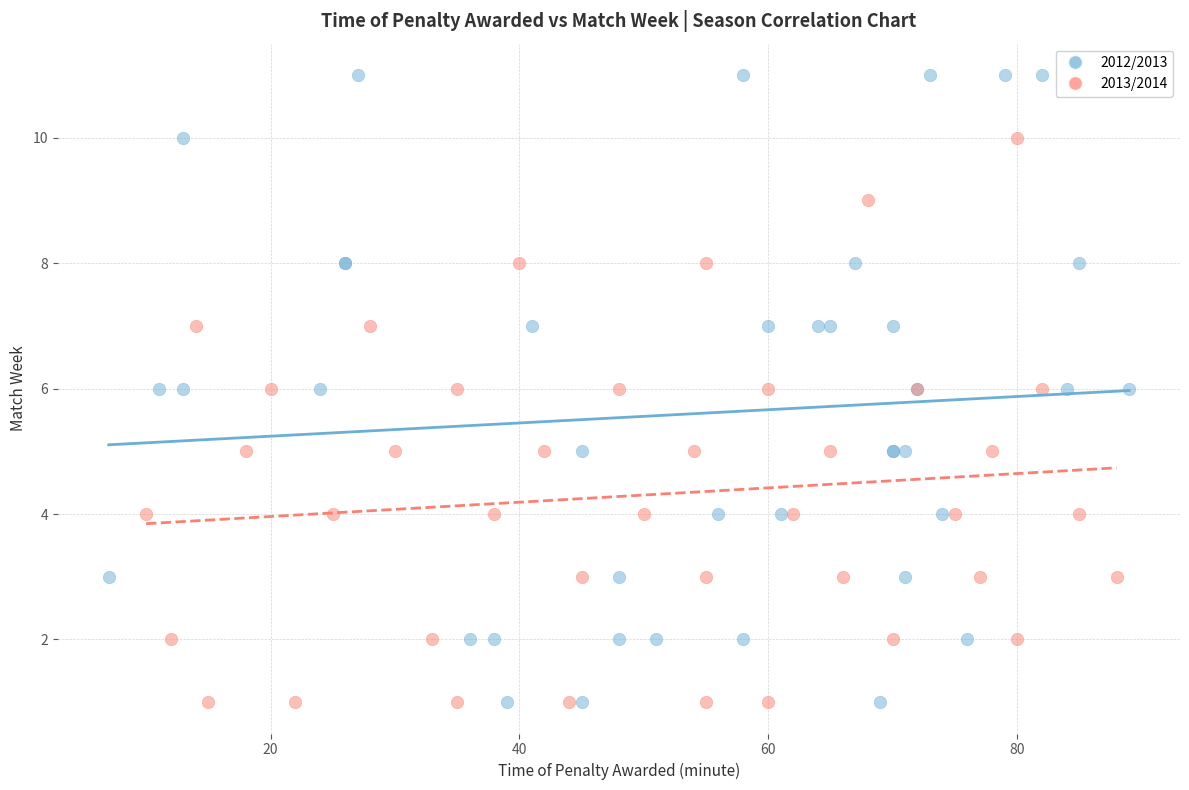

Which series contains the highest Y value?

2012/2013